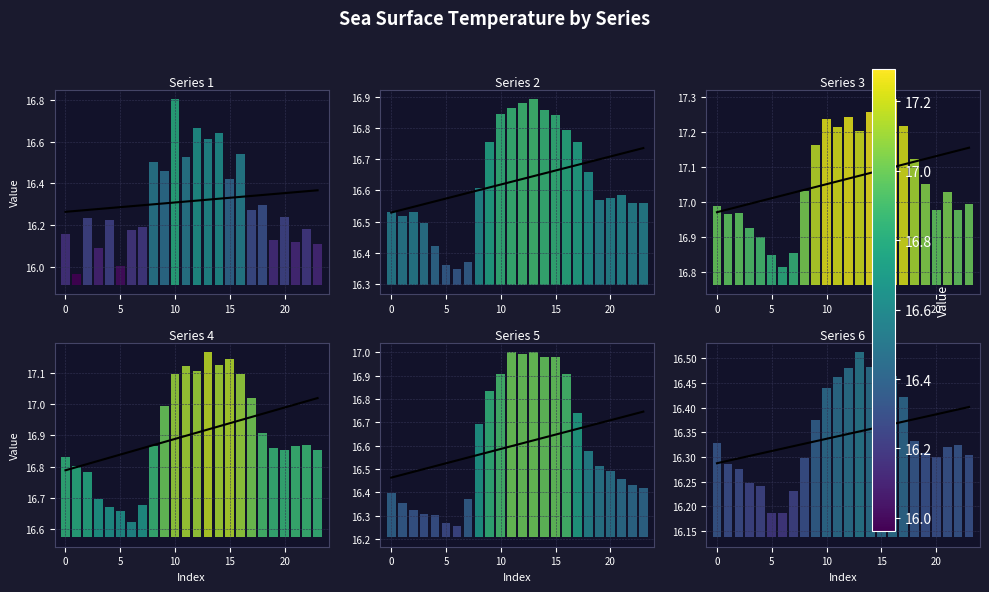

The Series 6 series shows 21.4 at 0. True or false?

False